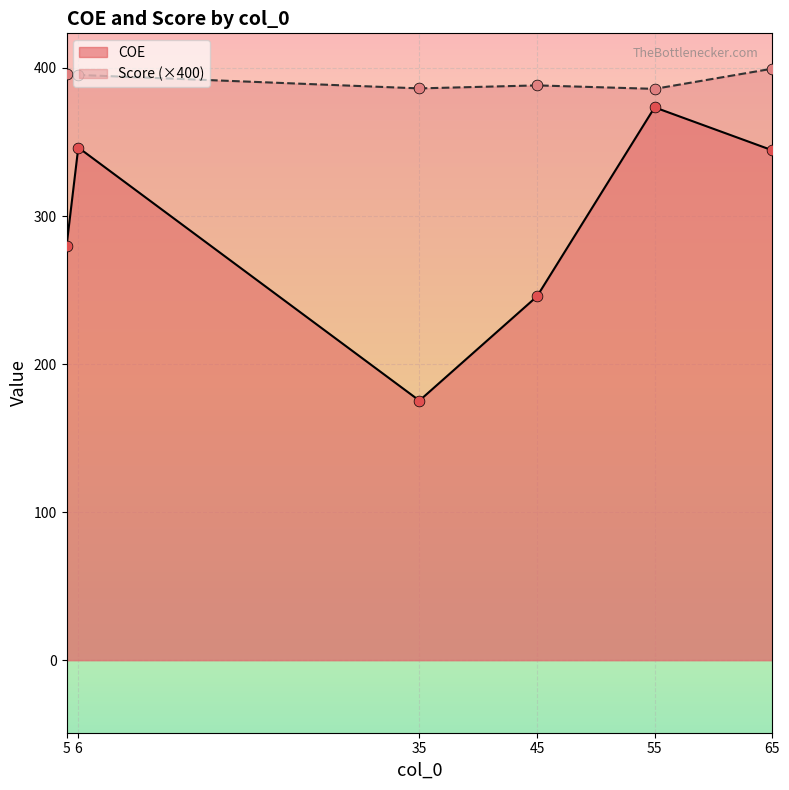

What are all the series names shown in the legend?

COE, Score (×400)